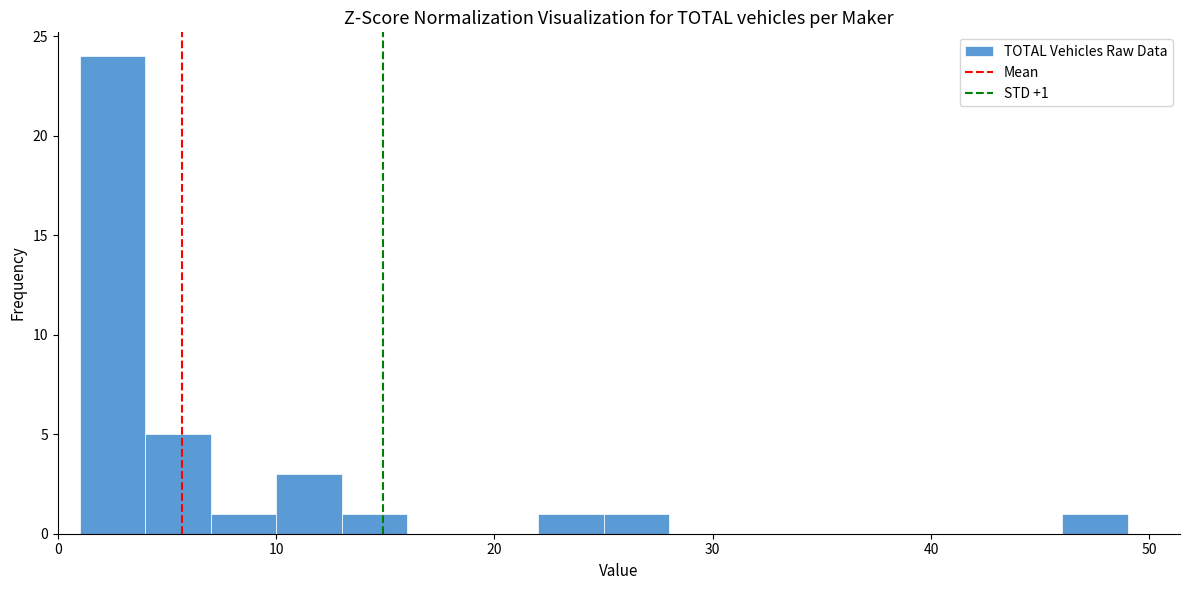

Around what value on the x-axis is the tallest bar? Give the approximate position of its centre, as read against the axis.

3